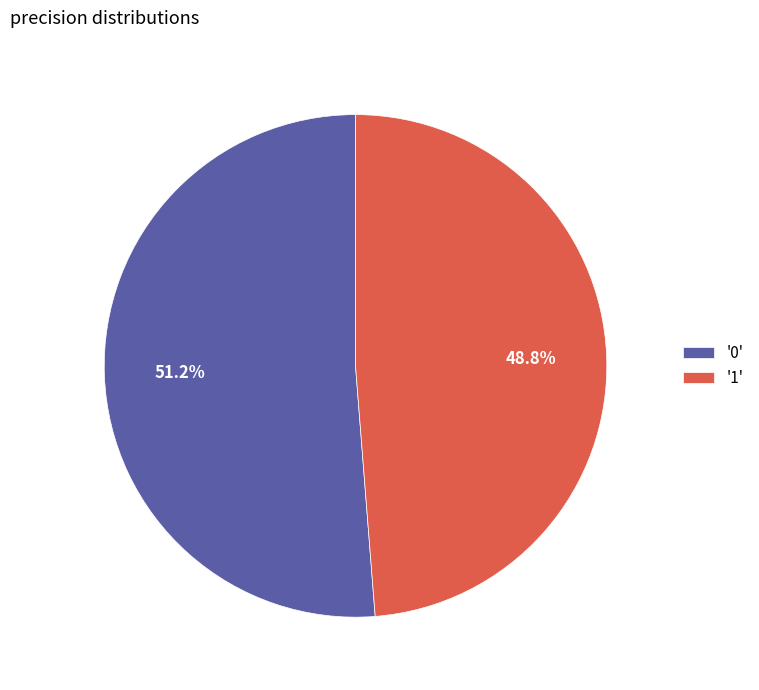

Which has a higher value, '1' or '0'?

'0'